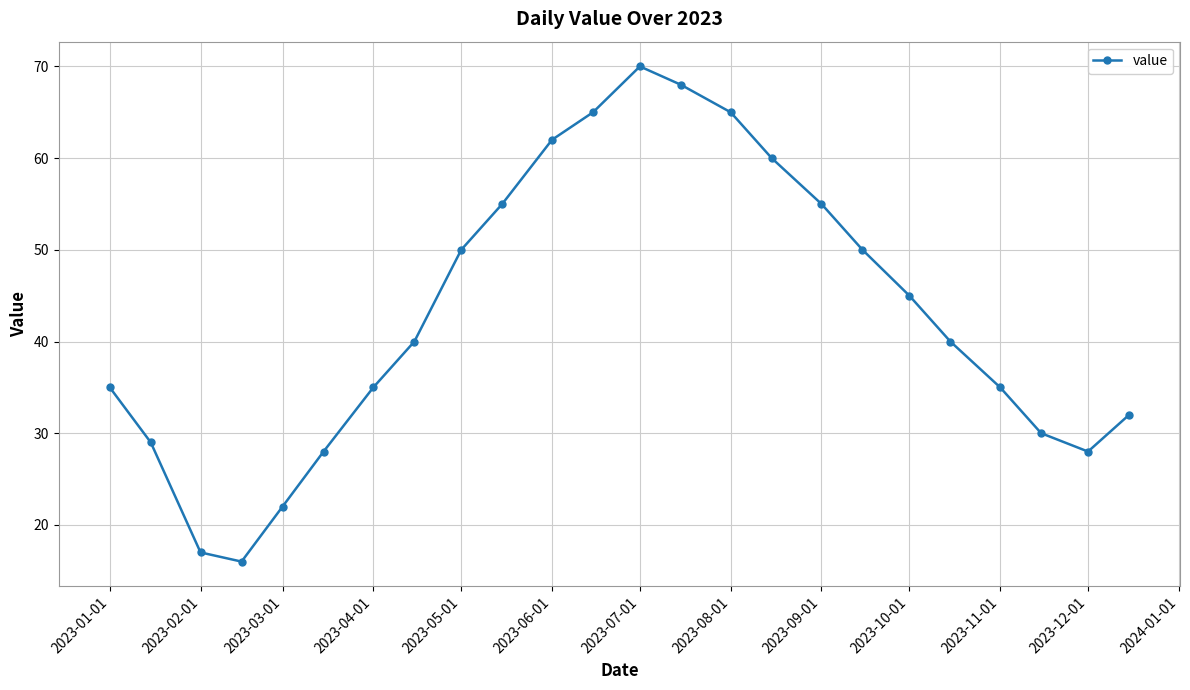

Reading right to left, extract all data points from this chart.

32	28	30	35	40	45	50	55	60	65	68	70	65	62	55	50	40	35	28	22	16	17	29	35